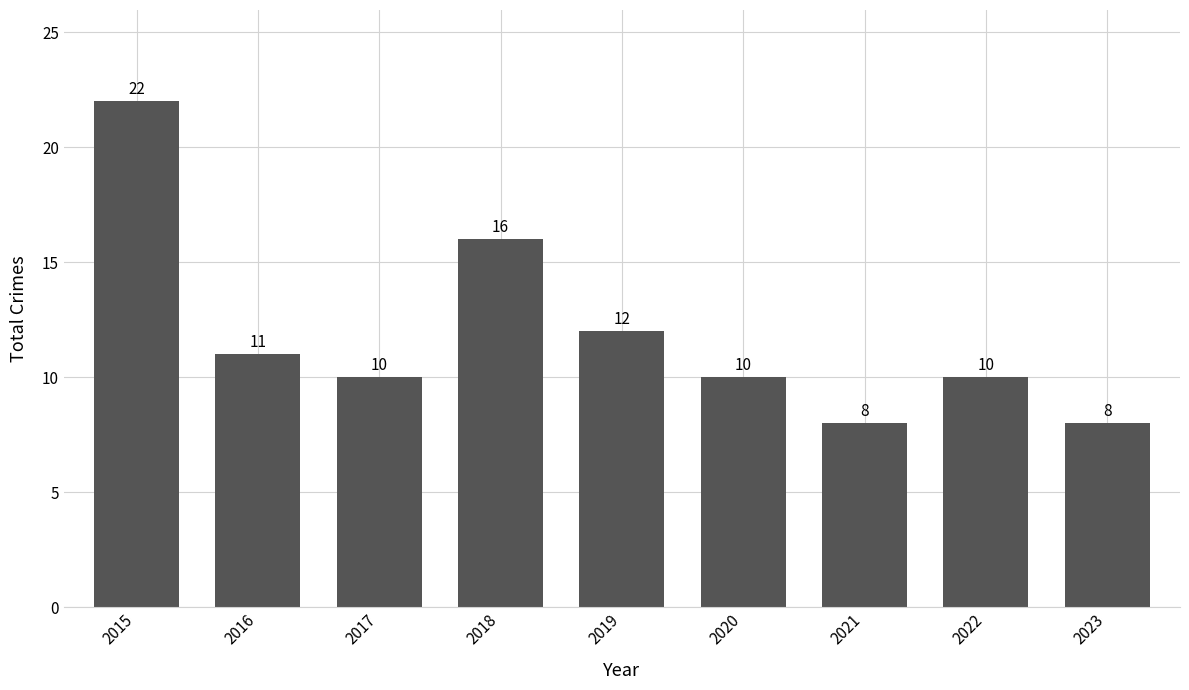

What is the change in value from 2016 to 2022?

-1